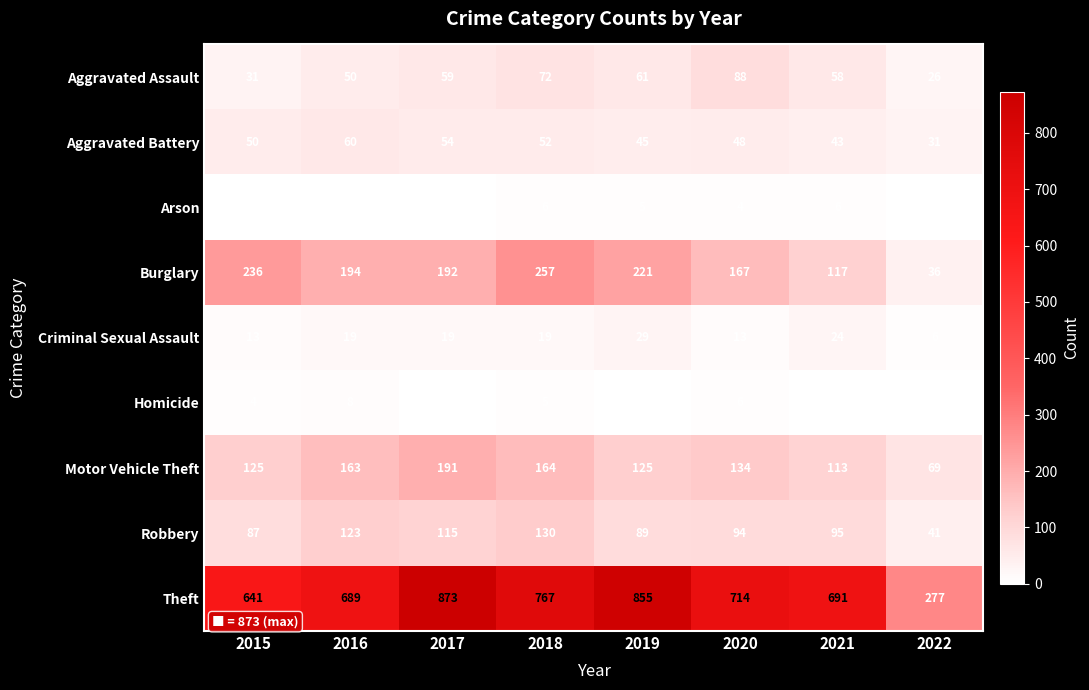

What is the total value across all series at 2021?

1149